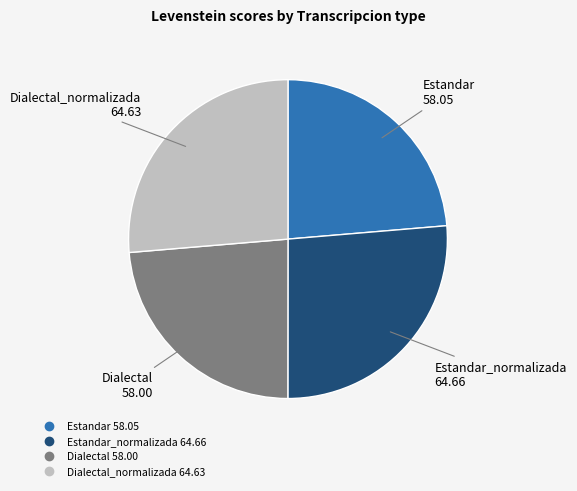

Is there any slice that represents more than half of the pie?

No